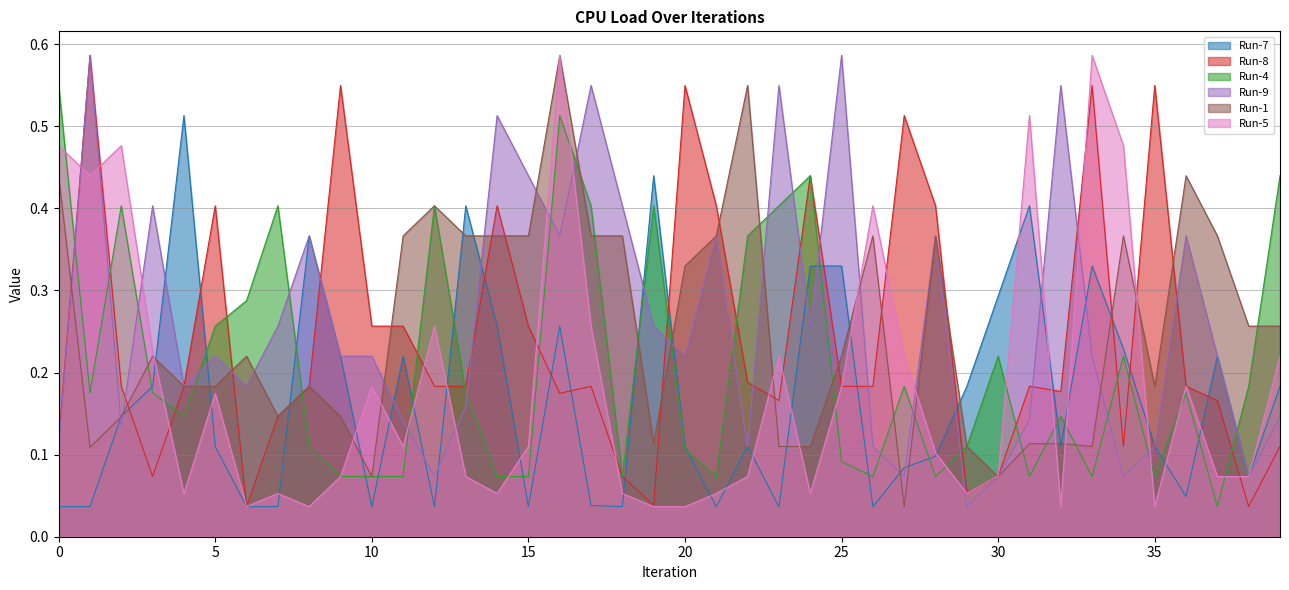

What are all the series names shown in the legend?

Run-7, Run-8, Run-4, Run-9, Run-1, Run-5